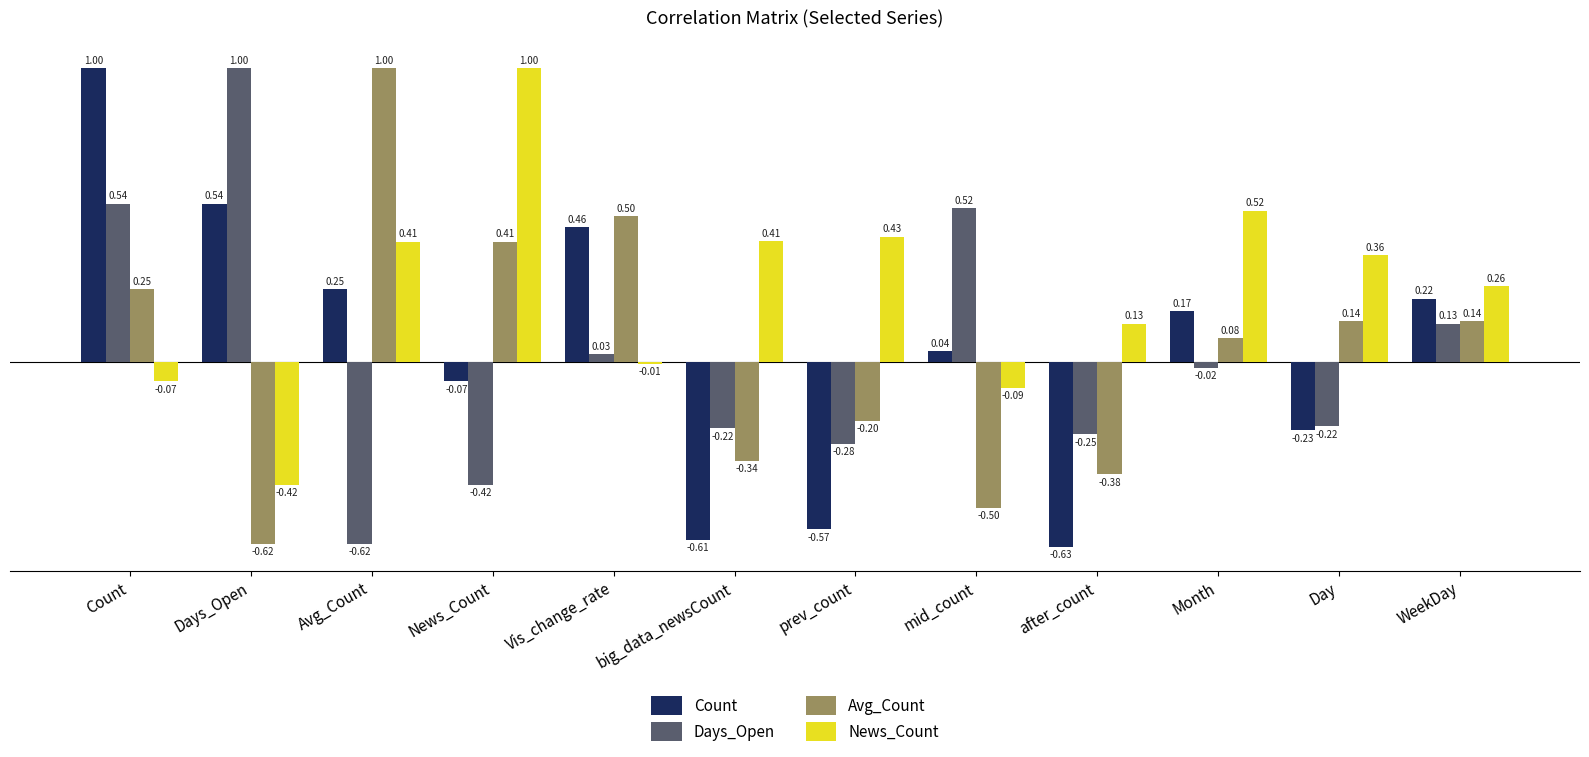

What are all the series names shown in the legend?

Count, Days_Open, Avg_Count, News_Count